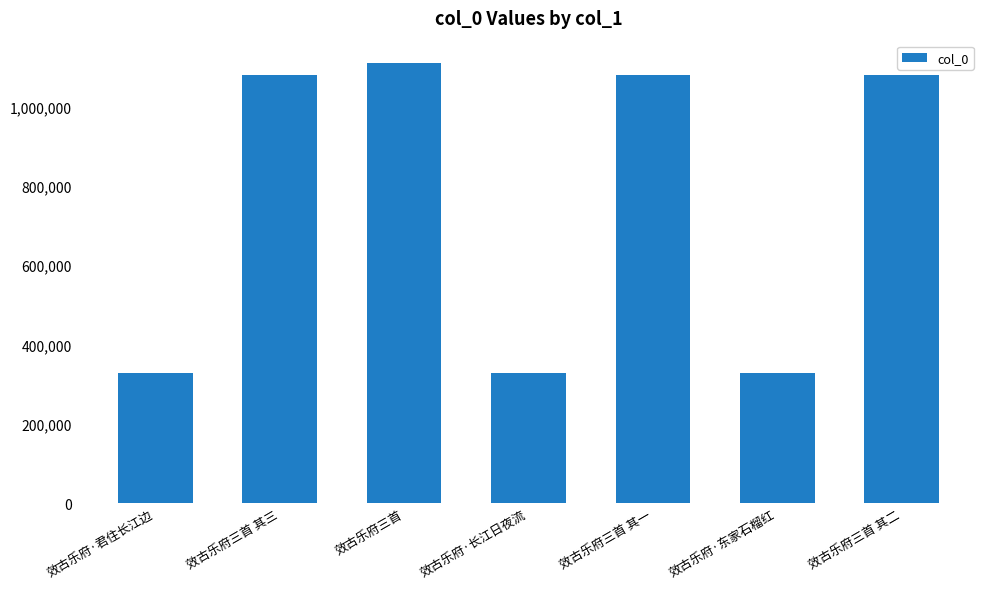

The value at 效古乐府·东家石榴红 is 328532. True or false?

True